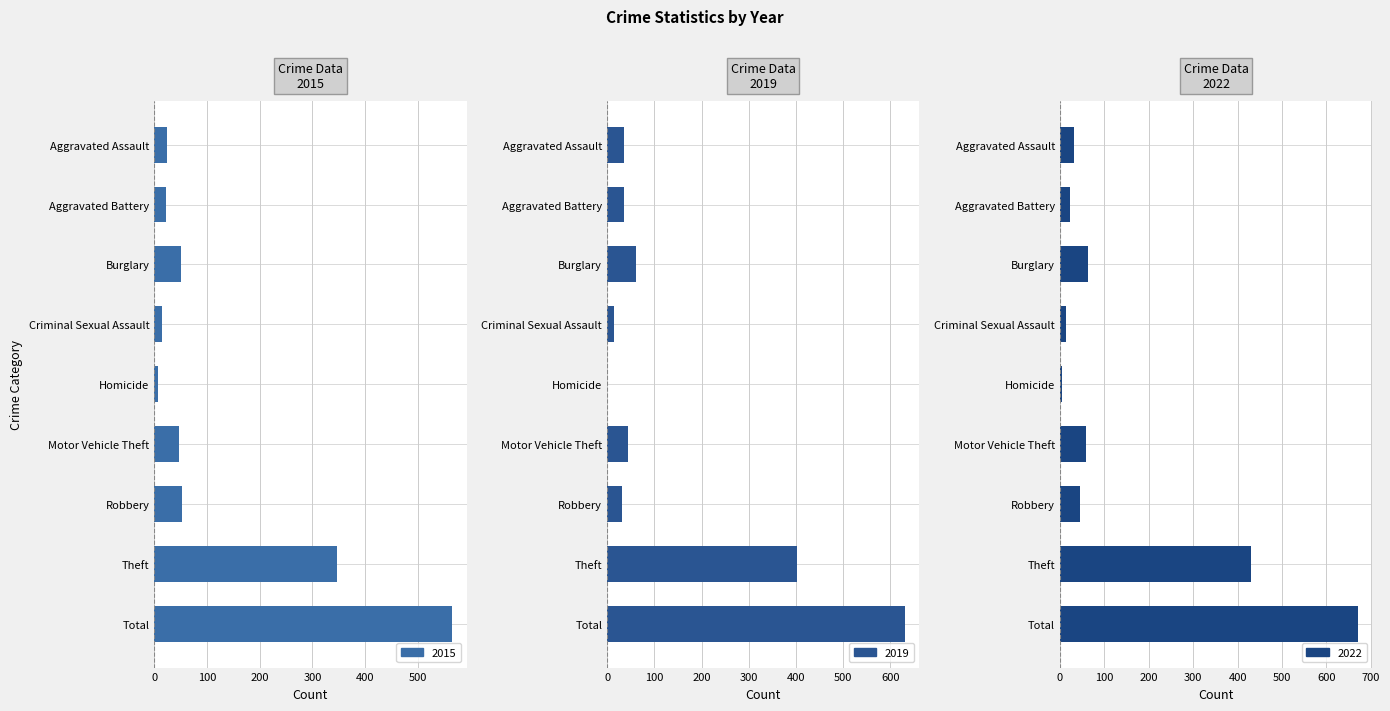

What position from the right is Robbery?

3